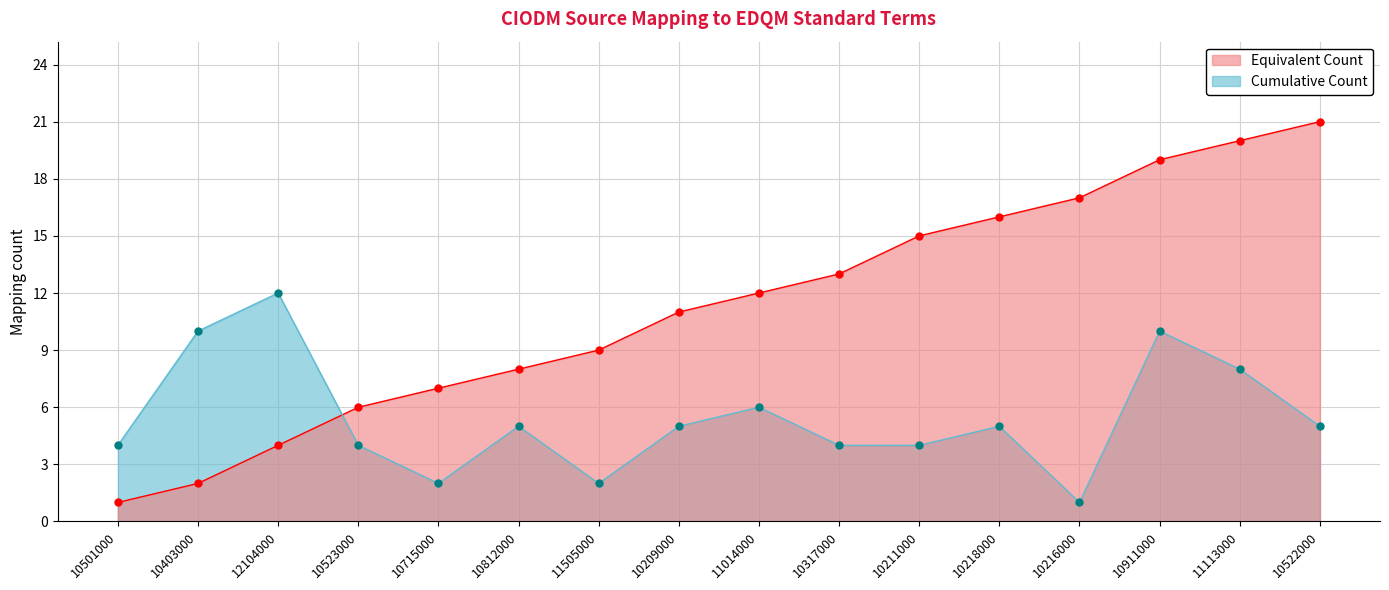

What is the sum of the Equivalent Count values at 10317000 and 11505000?

22